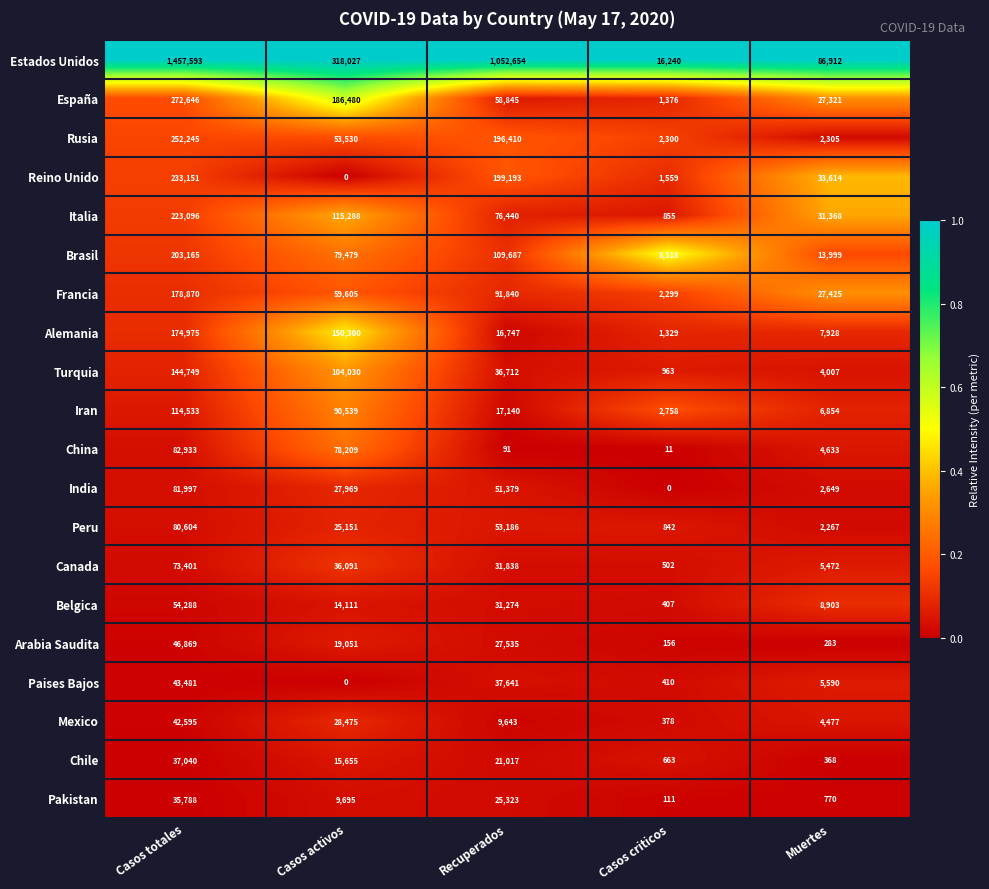

Is it true that Estados Unidos equals 16240 at Casos criticos?

True